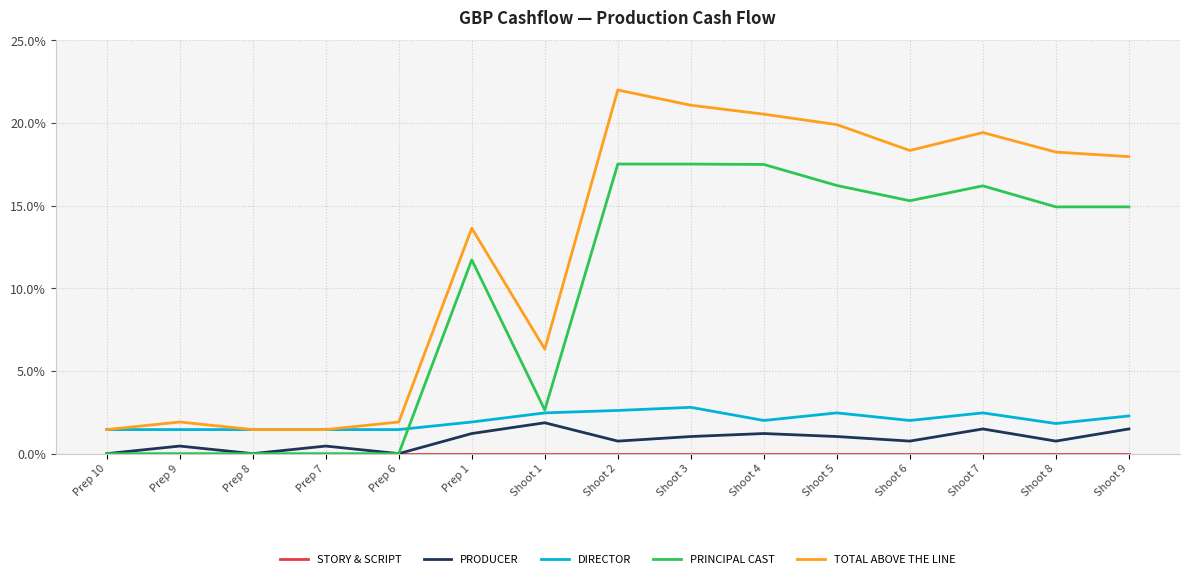

Which series changed the most between Prep 1 and Shoot 4?

TOTAL ABOVE THE LINE